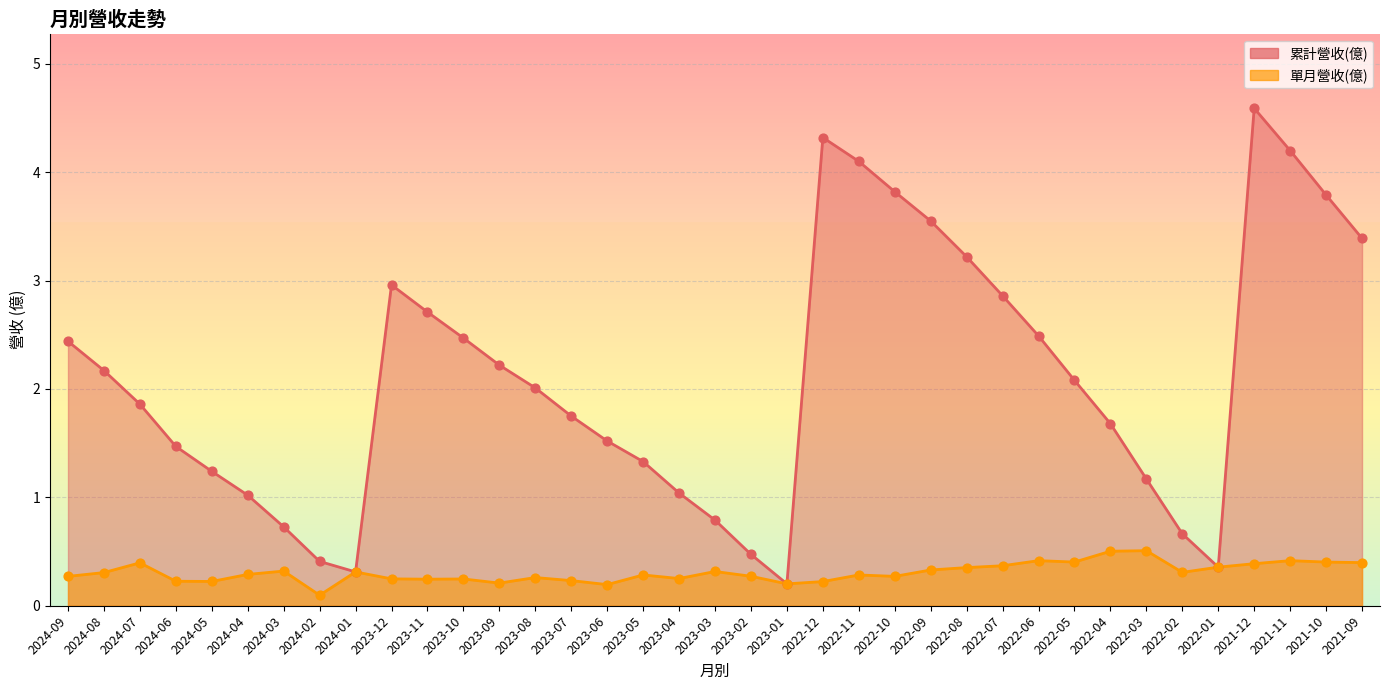

What are all the series names shown in the legend?

累計營收(億), 單月營收(億)